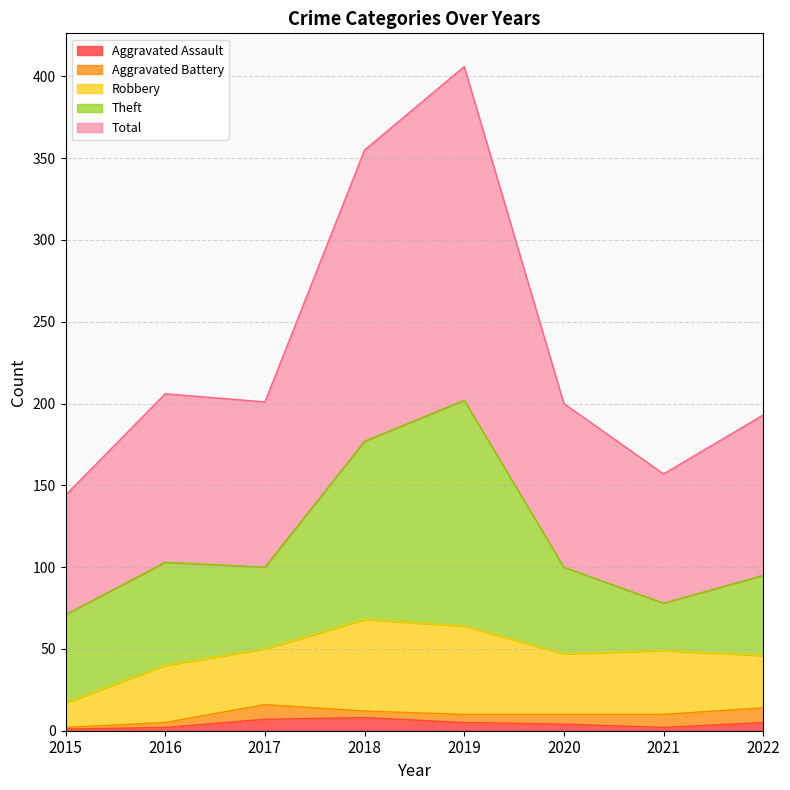

Reading left to right, transcribe all the data shown in this chart.

Aggravated Assault: 1	2	7	8	5	4	2	5
Aggravated Battery: 1	3	9	4	5	6	8	9
Robbery: 15	35	34	56	54	37	39	32
Theft: 54	63	50	109	138	53	29	49
Total: 73	103	101	178	204	100	79	98